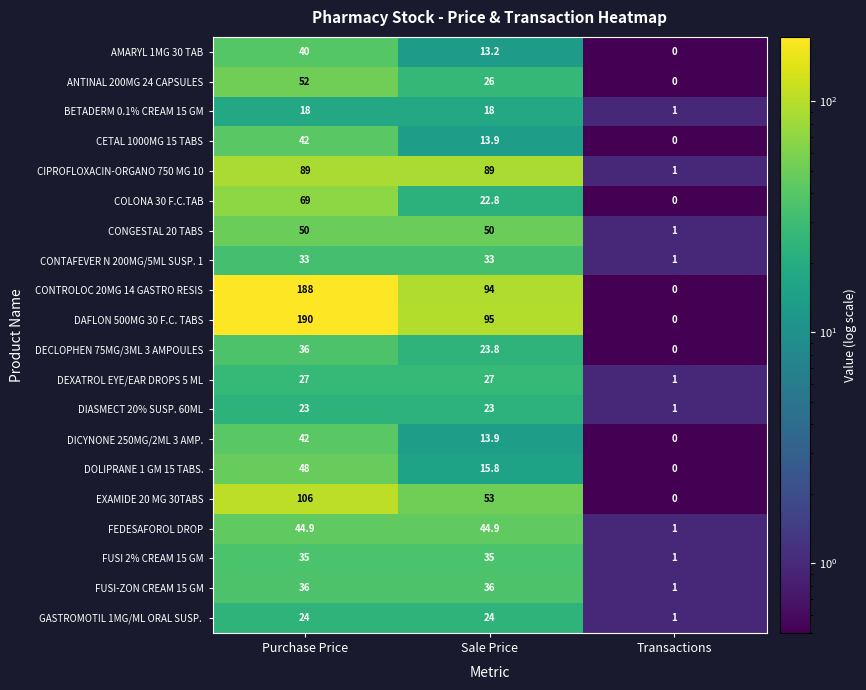

Where is EXAMIDE 20 MG 30TABS nearest to the value 53?

Sale Price